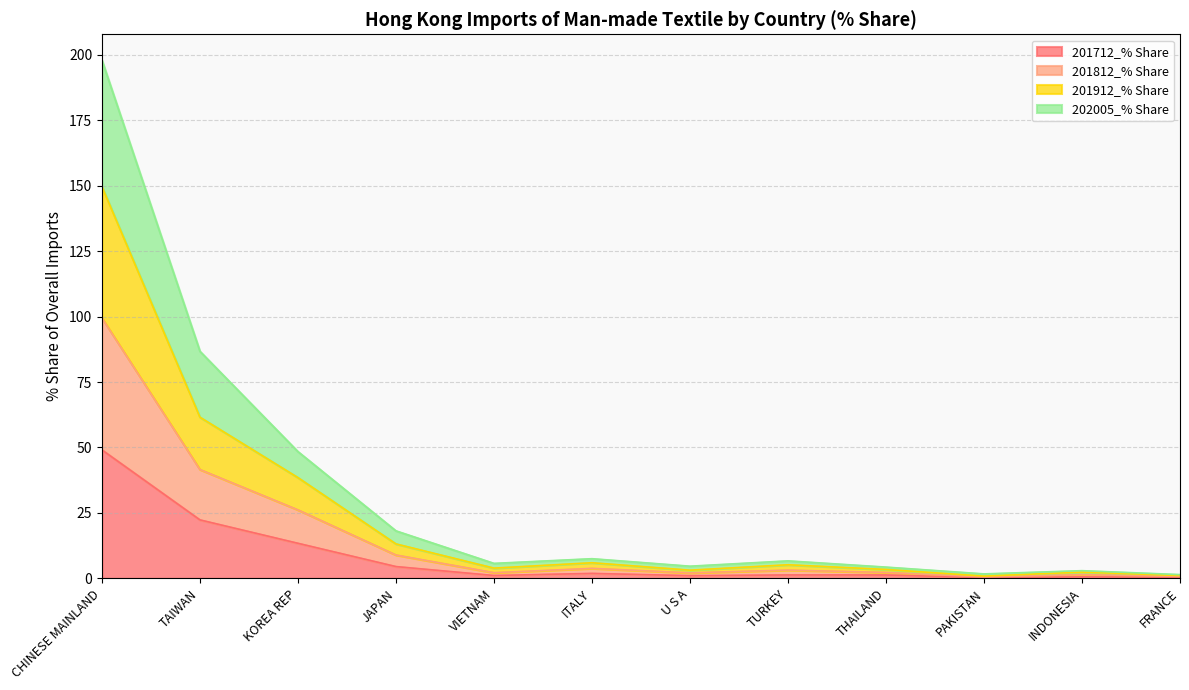

True or false: 201712_% Share and 201812_% Share intersect in this chart.

False